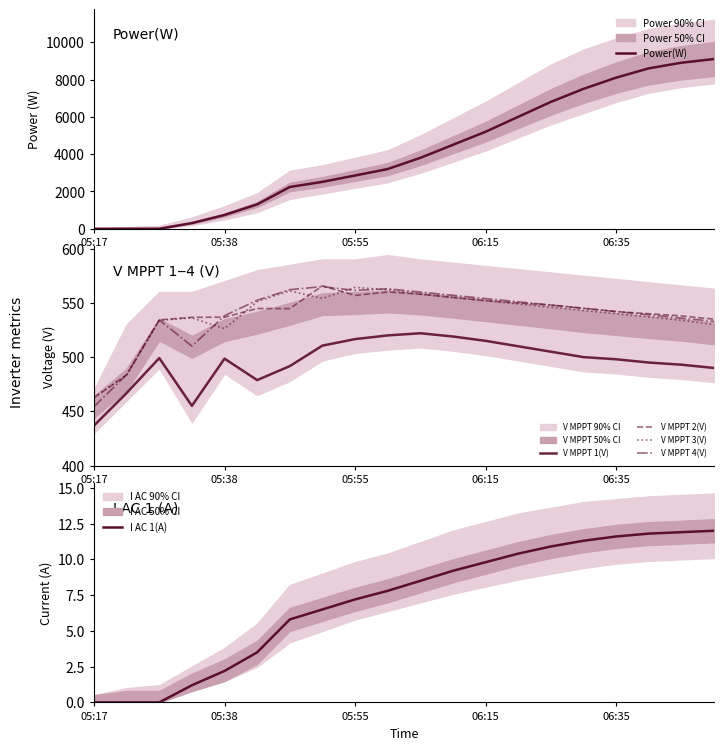

True or false: I AC 1(A) and Power(W) cross at least once.

False